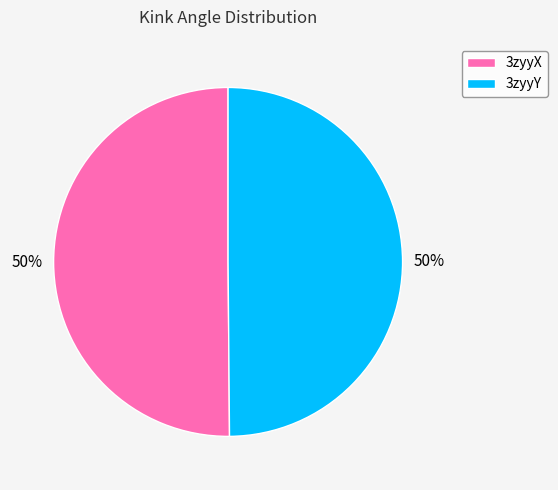

Approximately how many times larger is the value at 3zyyX compared to 3zyyY?

1.0